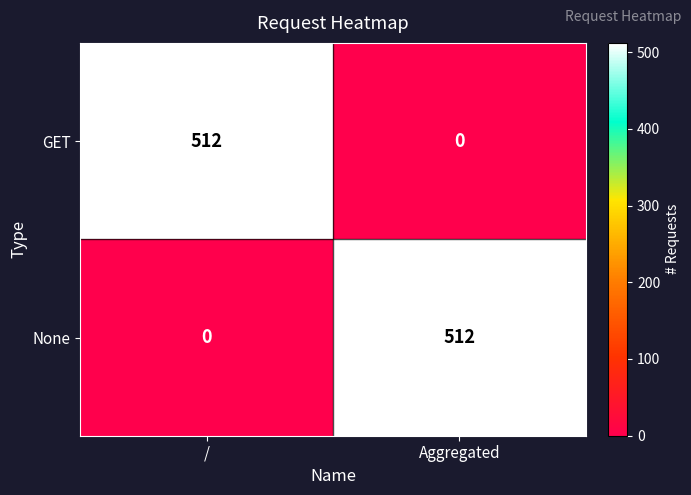

The GET series shows 220 at Aggregated. True or false?

False